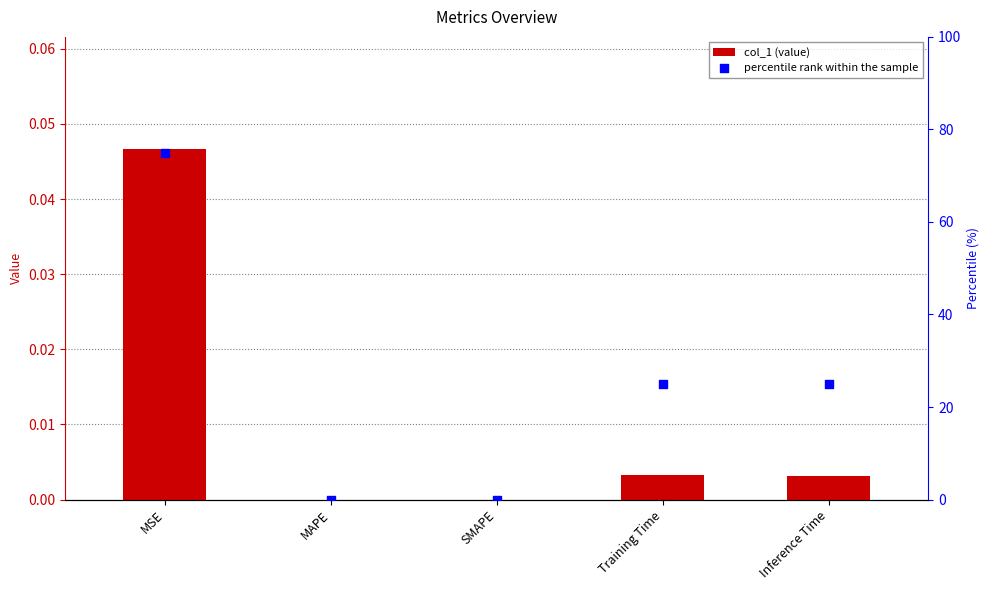

At which category is the sum across all series the highest?

MSE